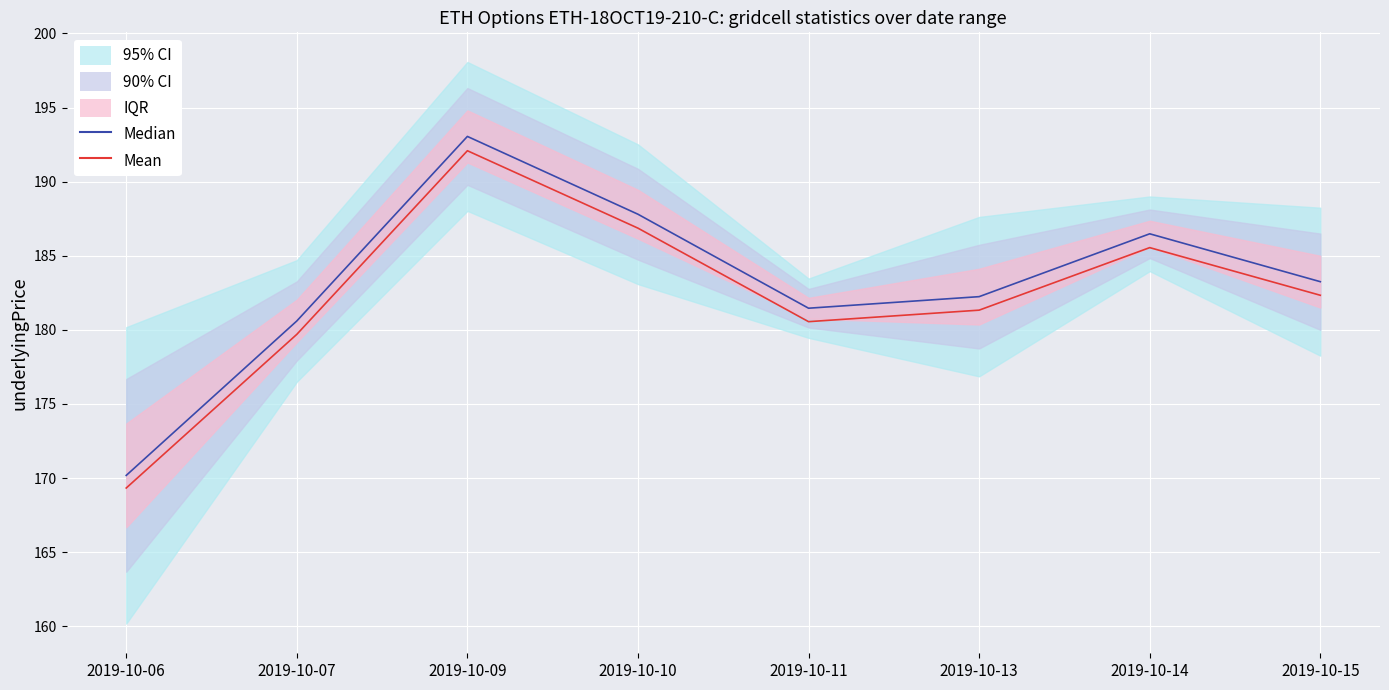

What is the minimum value for Mean?

169.3